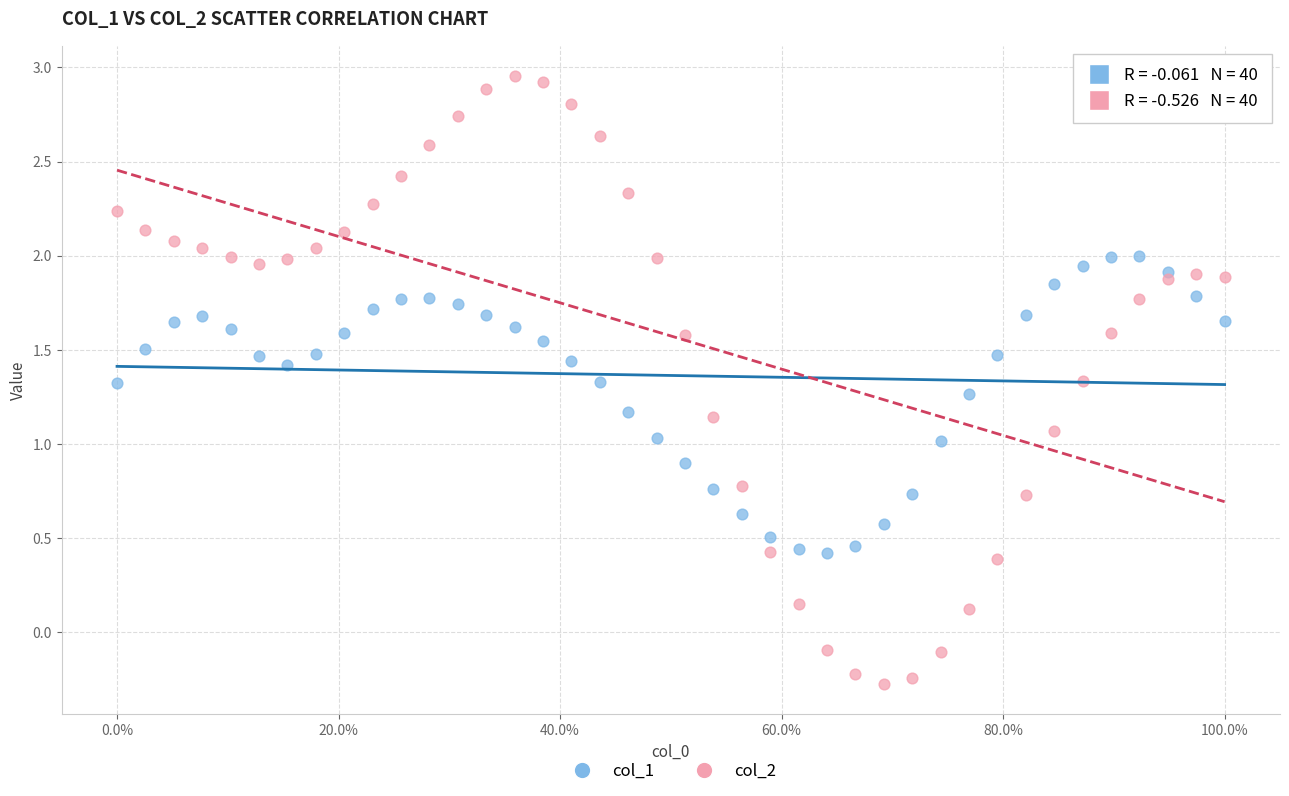

Which series has the largest Y range (max minus min)?

col_2